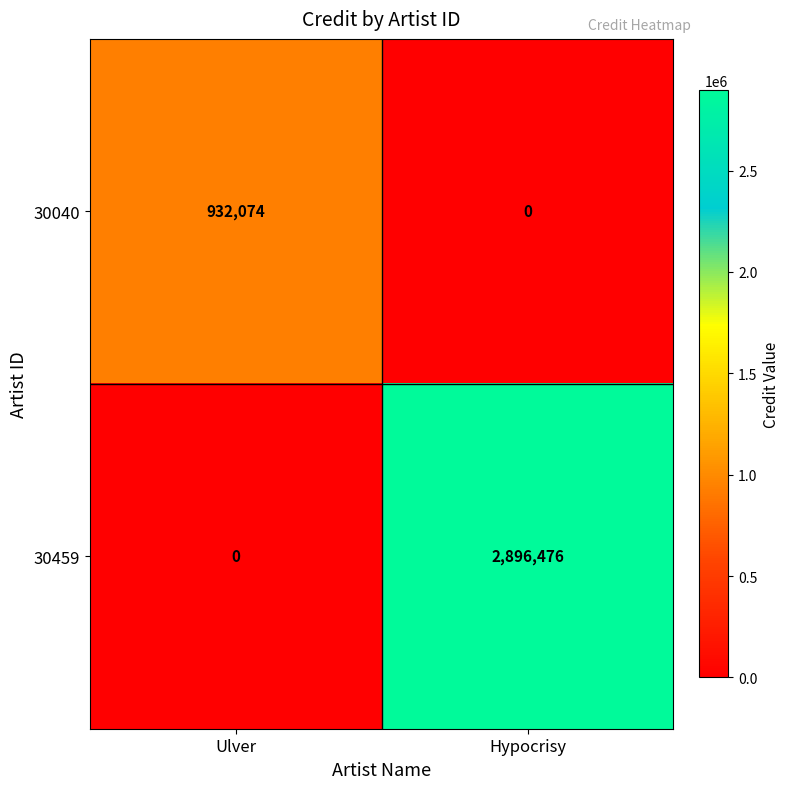

What is the difference between the 30459 values at Hypocrisy and Ulver?

2896476